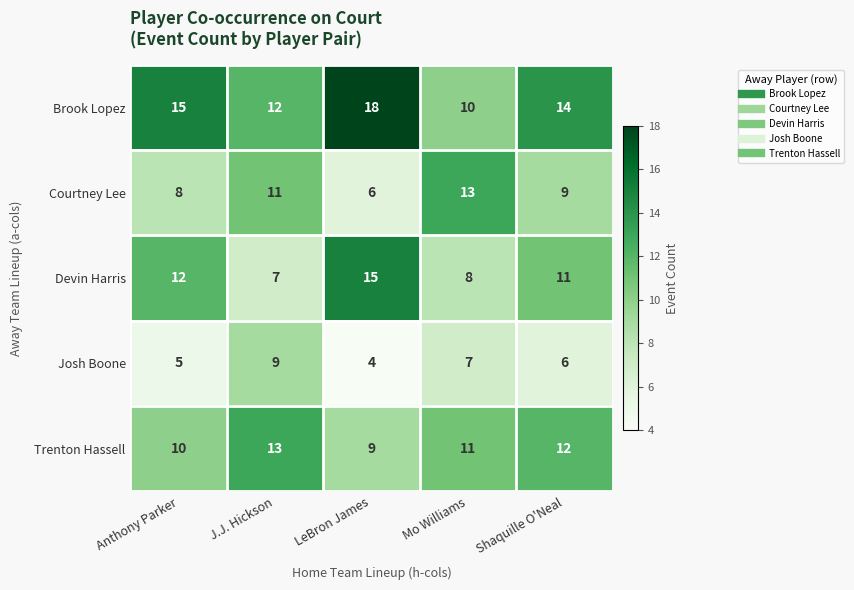

How many distinct data groups are displayed?

5